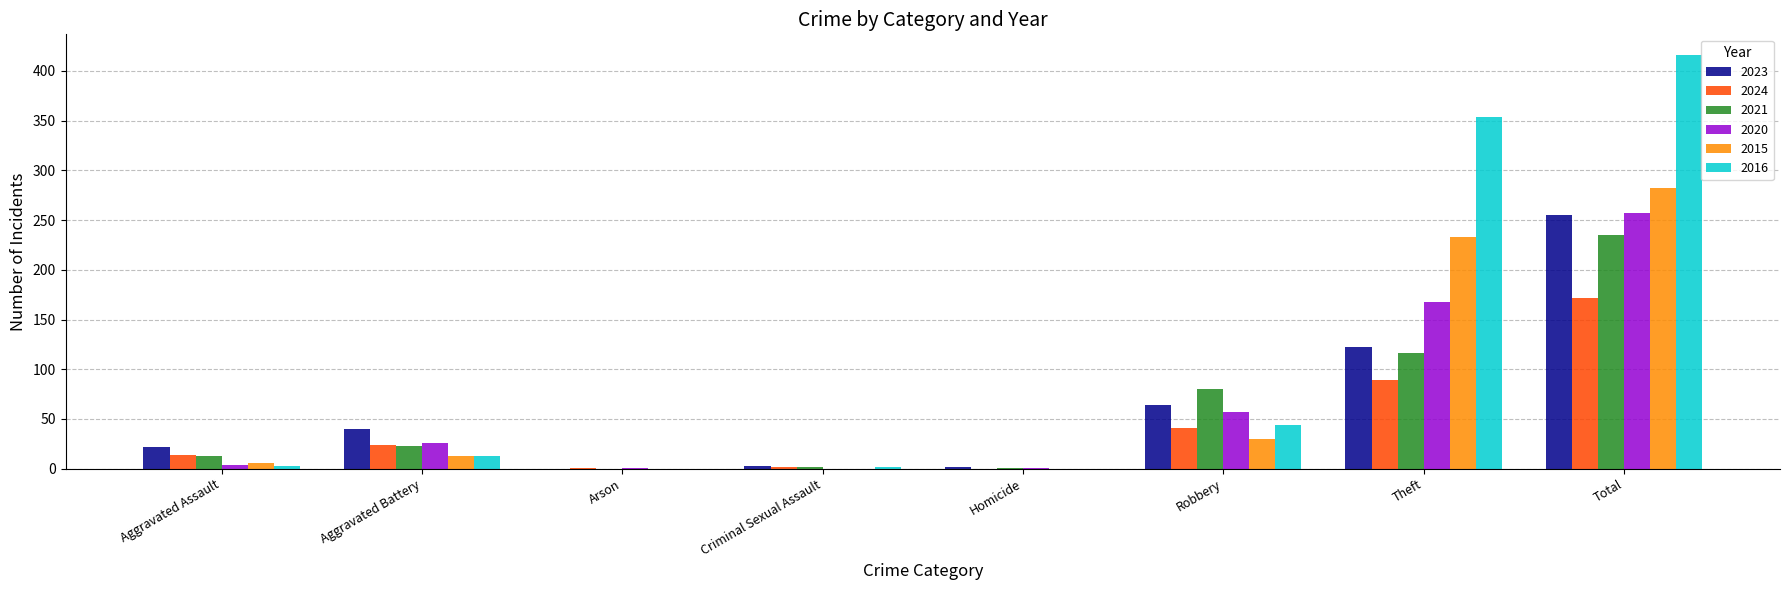

What is the sum of all 2024 values?

343